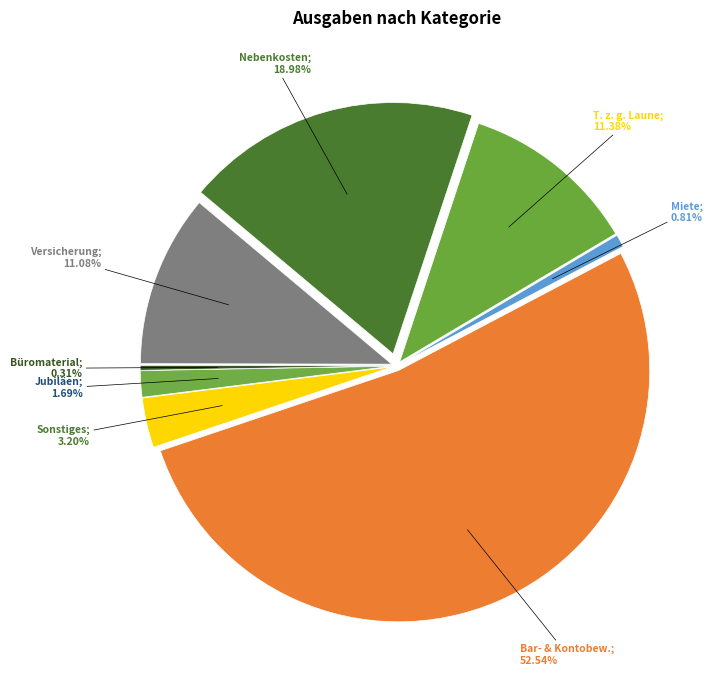

Count the number of slices in the pie.

8